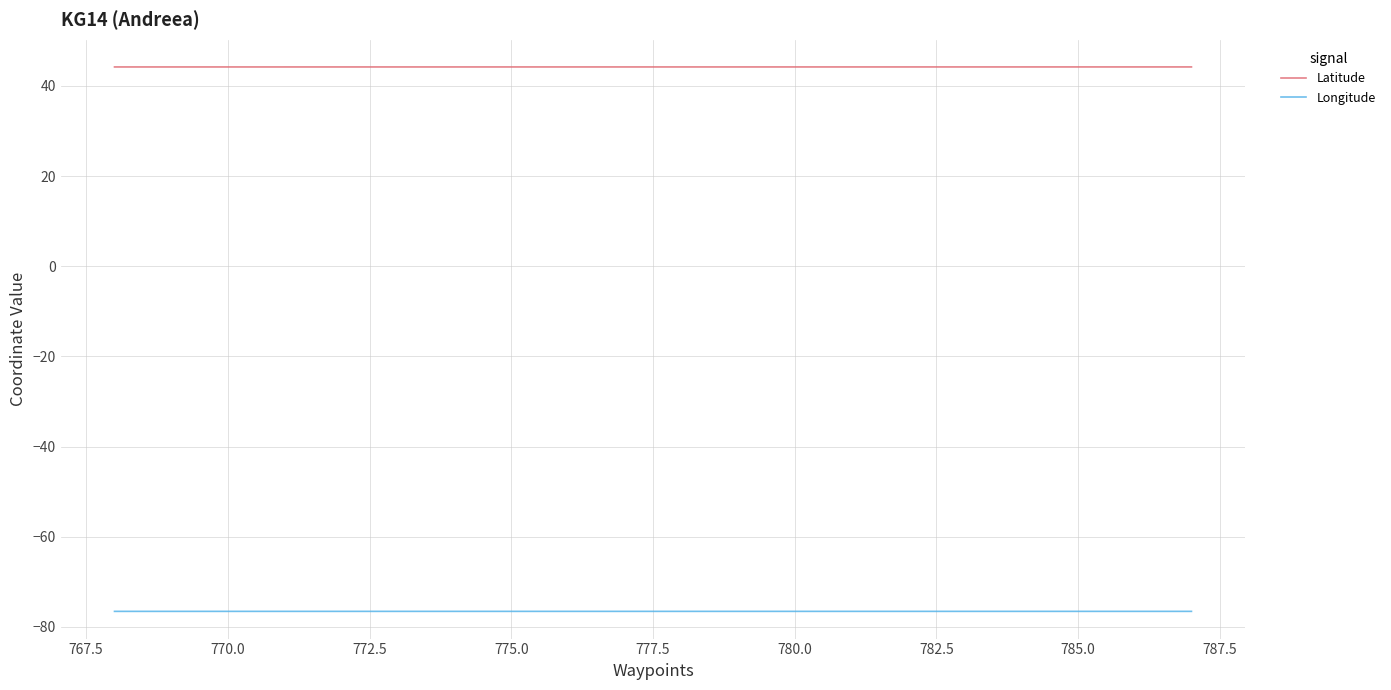

Is this an area chart (filled region under the line)?

No